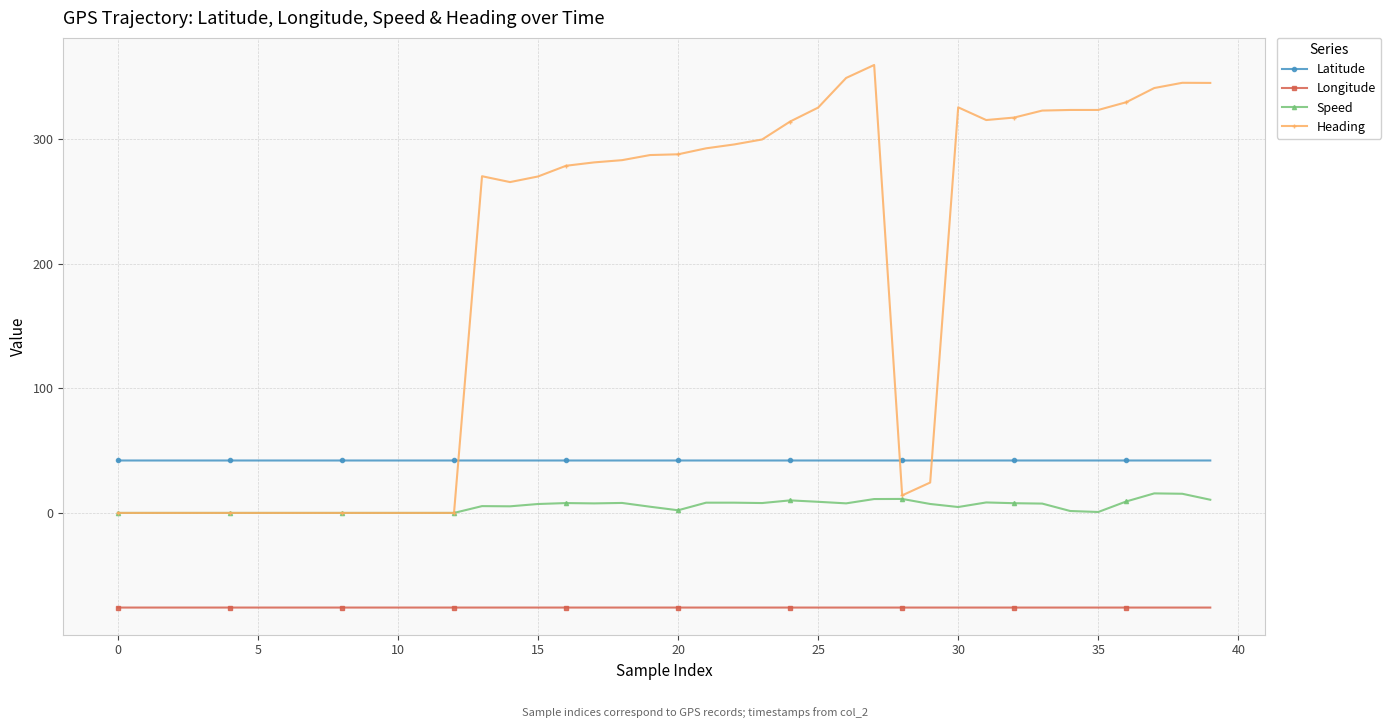

What is the minimum value shown in the chart?

-76.0